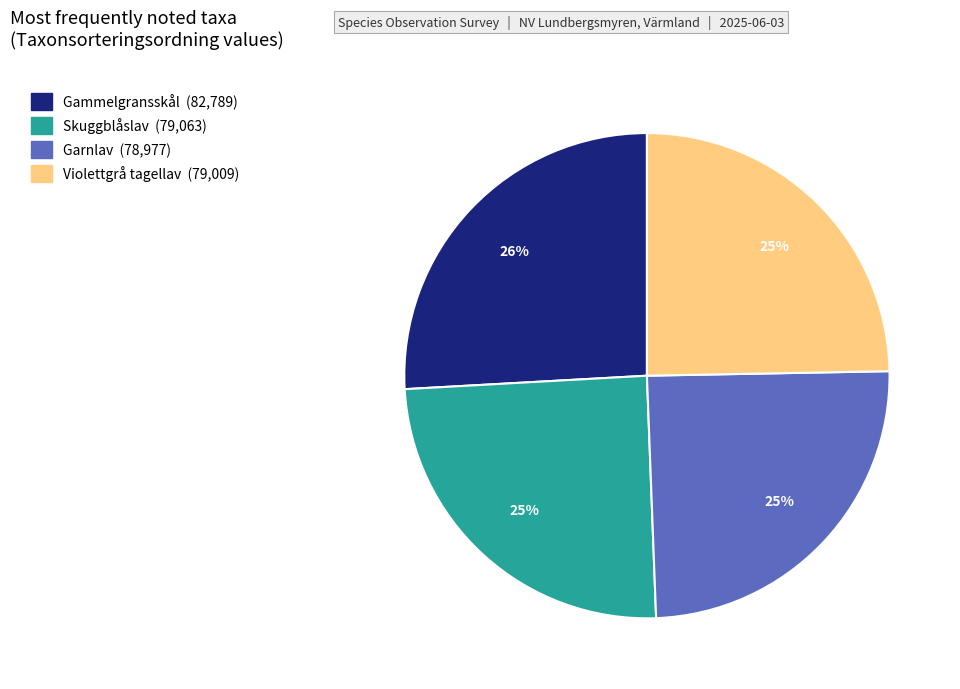

Is there a majority slice in this chart?

No